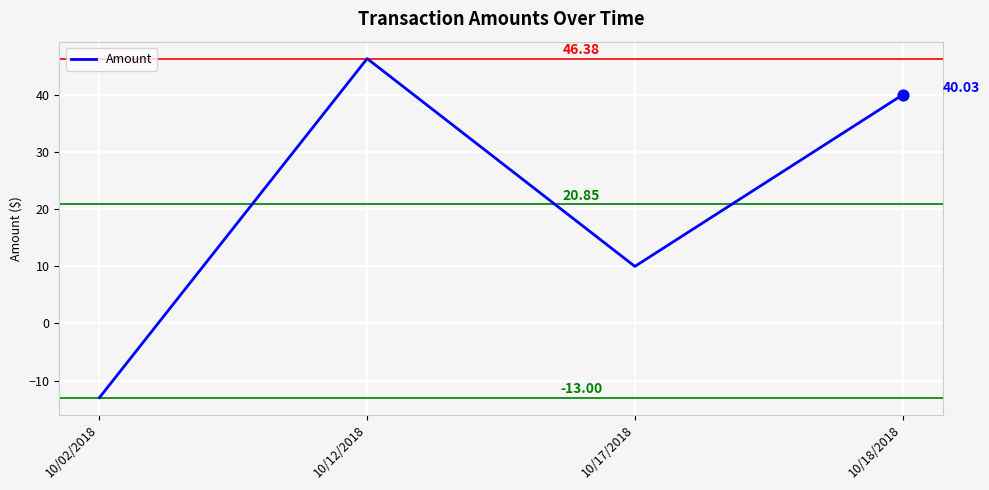

What is the ratio of the value at 10/18/2018 to the value at 10/12/2018?

0.9